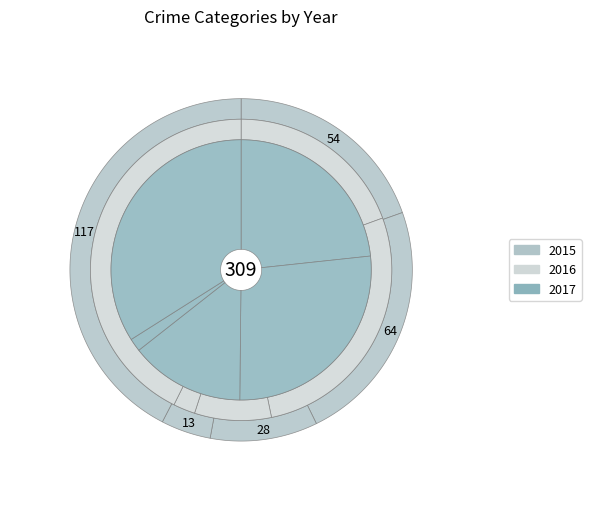

Which has a higher value, Aggravated Assault or Homicide?

Aggravated Assault